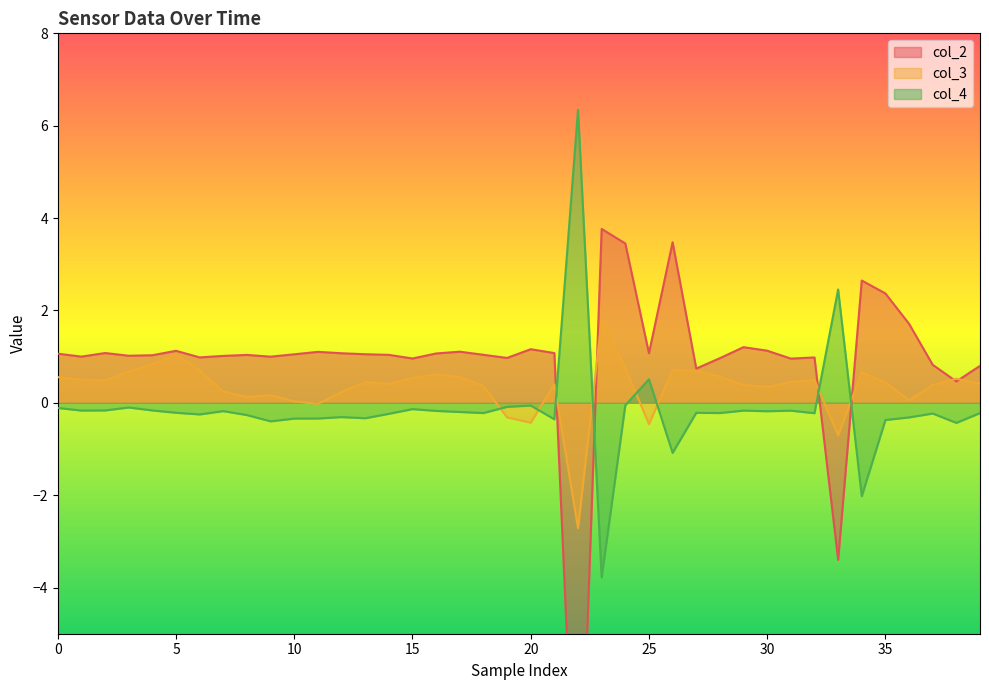

What is the highest value of the col_4 series?

6.3